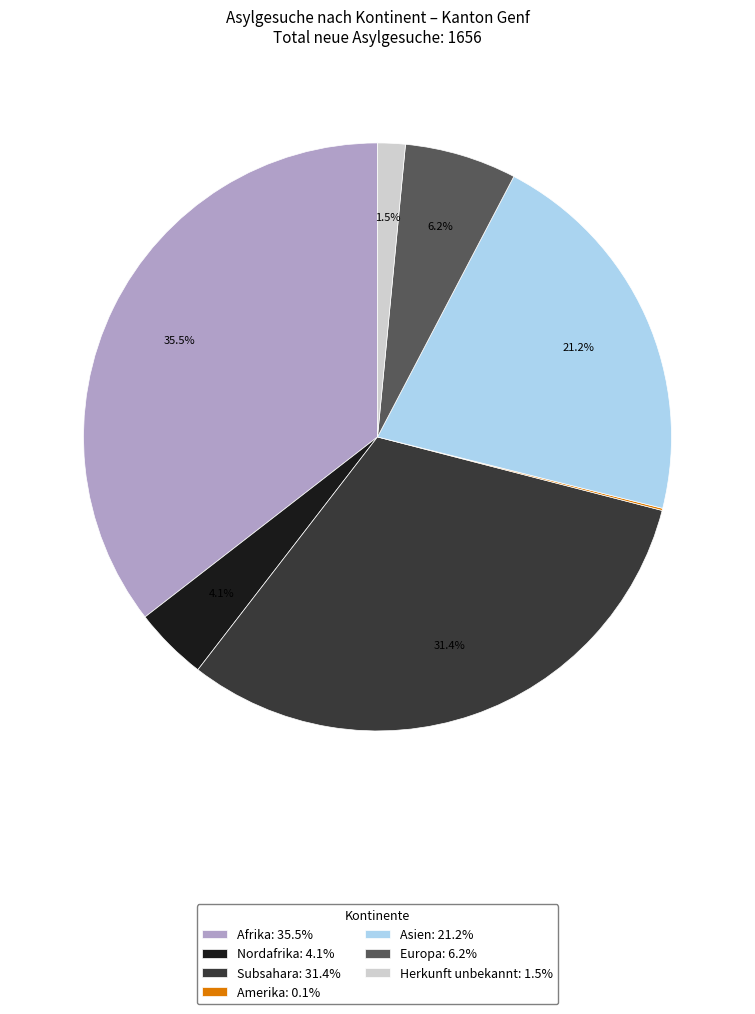

To the nearest percent, what portion does Asien represent?

21%